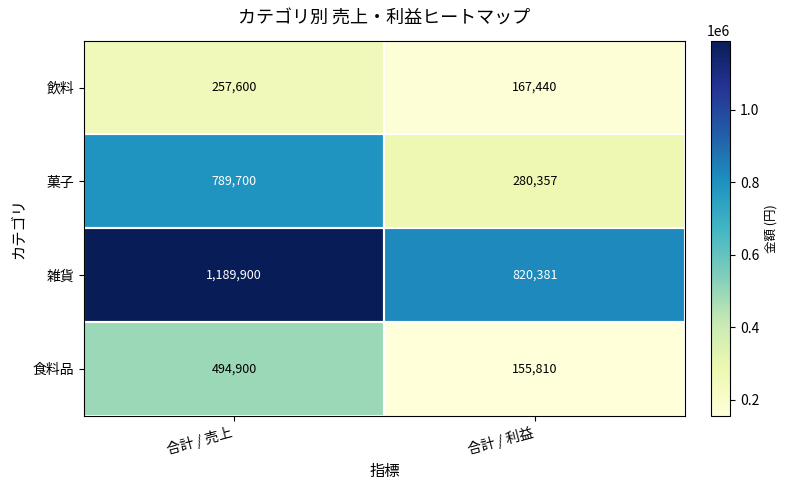

What is the difference between the maximum and minimum values in the 菓子 series?

509343